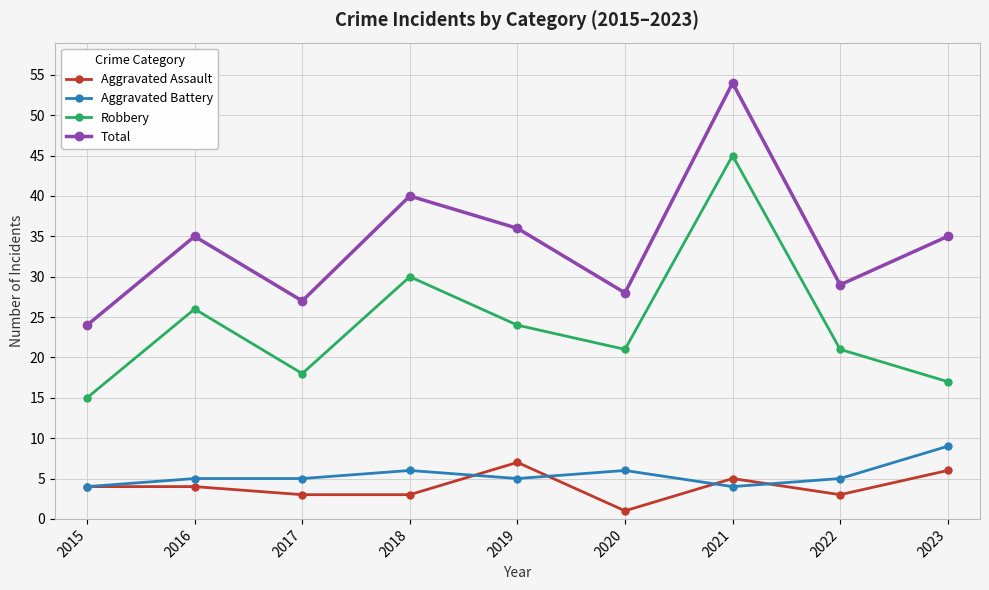

At 2023, list the series in order from smallest to largest.

Aggravated Assault, Aggravated Battery, Robbery, Total